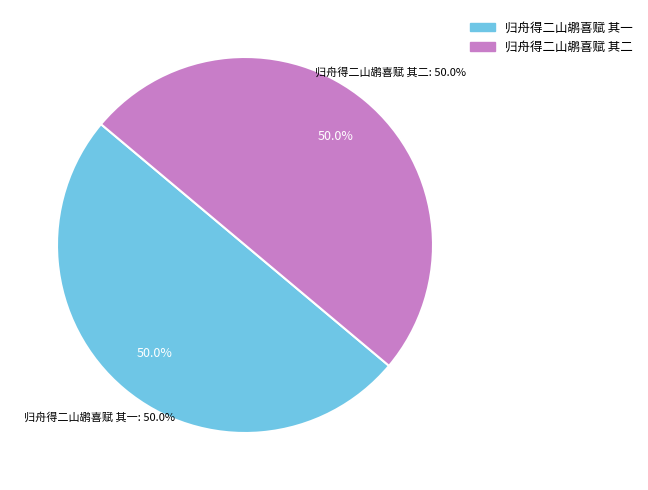

To the nearest percent, what percentage of the pie is 归舟得二山鹕喜赋 其一?

50%